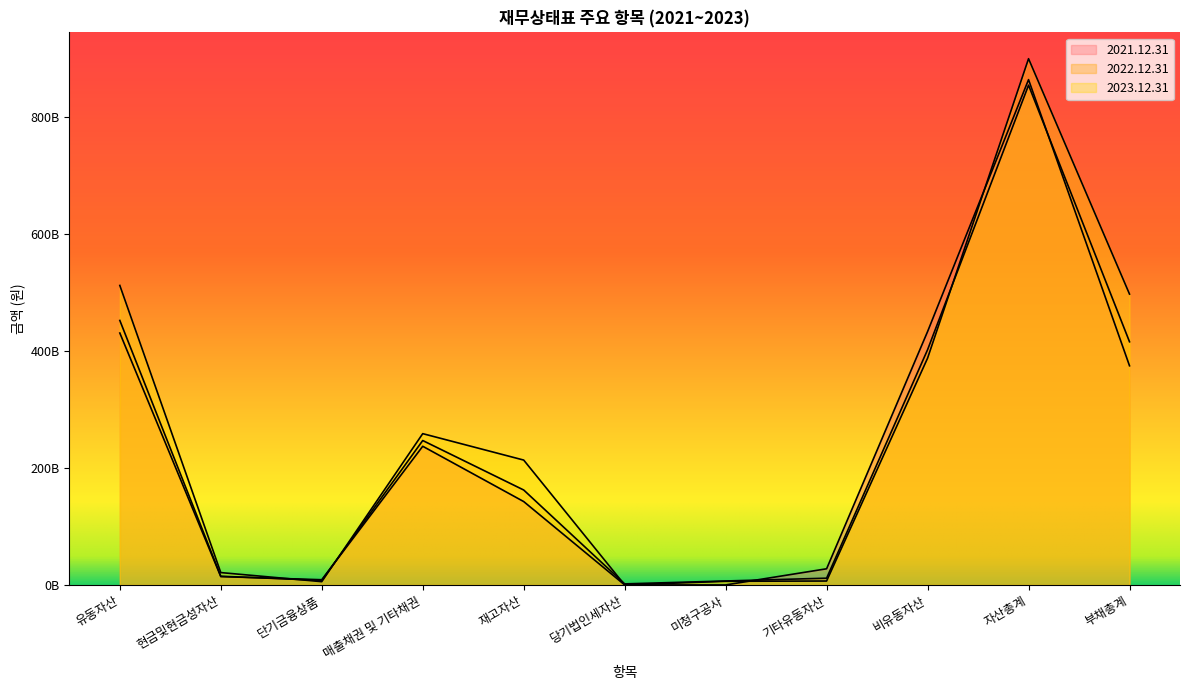

How many data points in 2021.12.31 are above 142534054615?

5